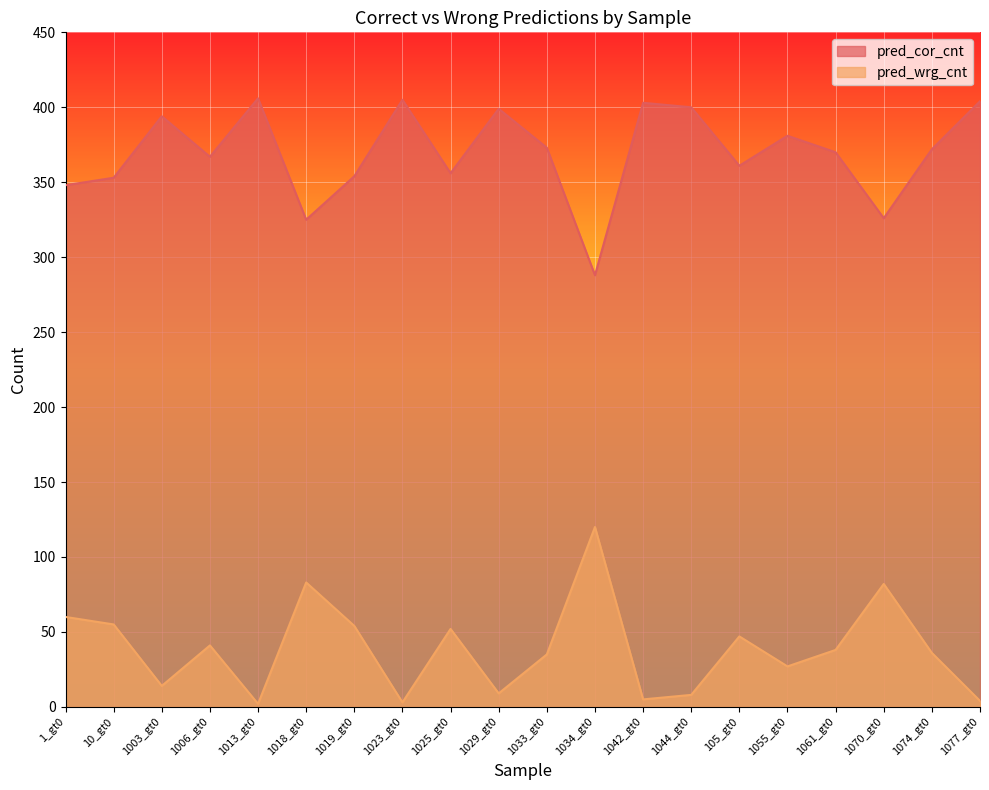

What is the label of the 14th point from the left?

1044_gt0